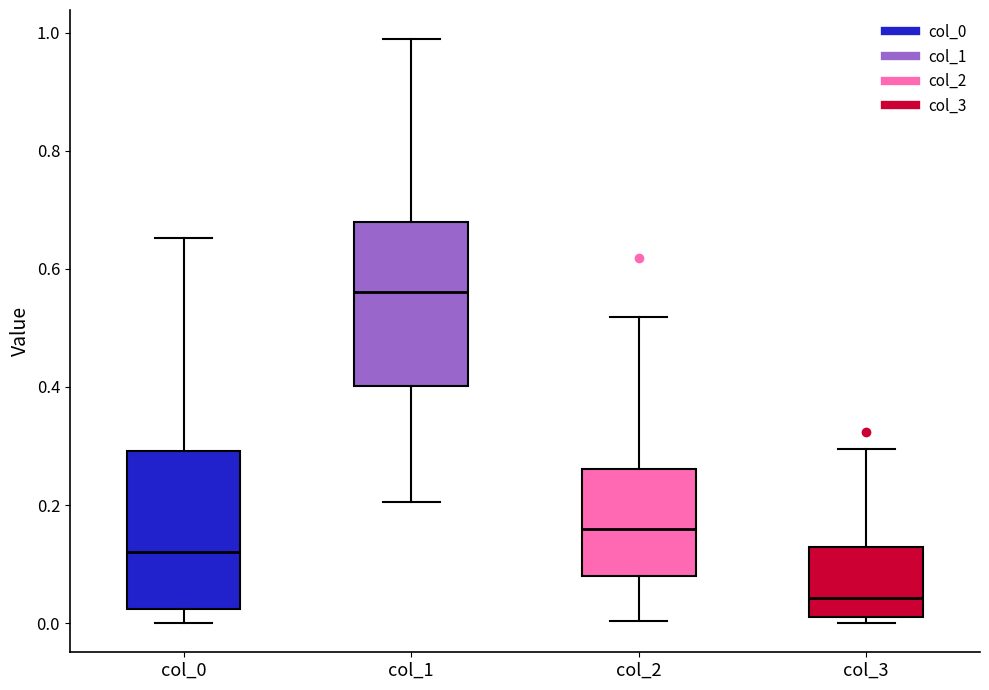

Reading left to right, transcribe this box plot: for each box, give where its median line is, the range the box spans, and where its two whiskers end, as read against the y-axis. The values are not printed on the chart, so give them approximately, as read against the axis.

col_0: median 0.12, box 0.02 to 0.30, whiskers 0.00 to 0.66
col_1: median 0.56, box 0.40 to 0.68, whiskers 0.20 to 0.98
col_2: median 0.16, box 0.08 to 0.26, whiskers 0.00 to 0.52
col_3: median 0.04, box 0.02 to 0.12, whiskers 0.00 to 0.30